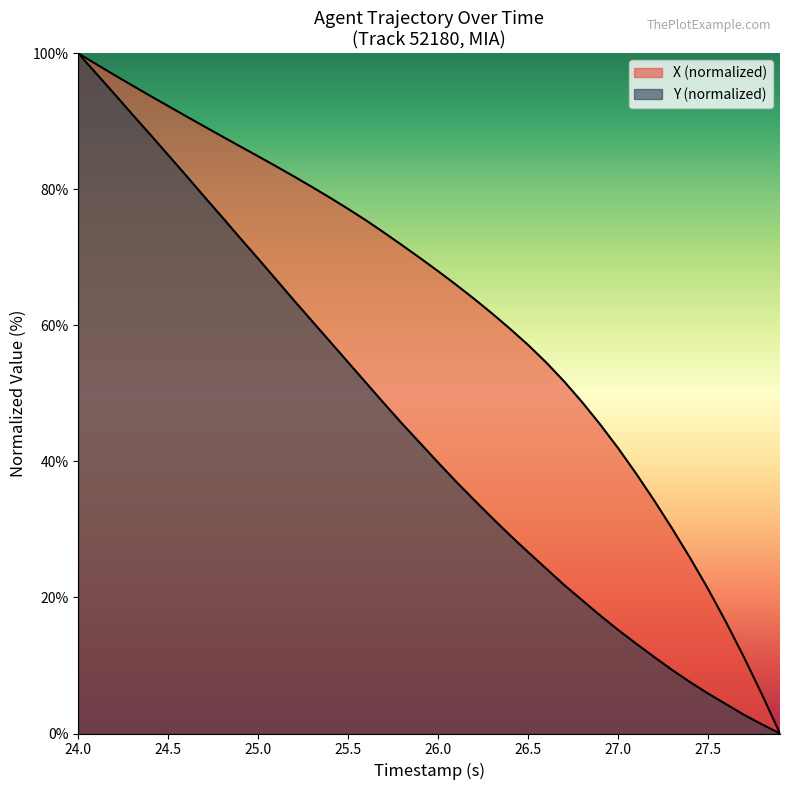

Is the value of X at 27.5 greater than the value of Y at 27.5?

Yes